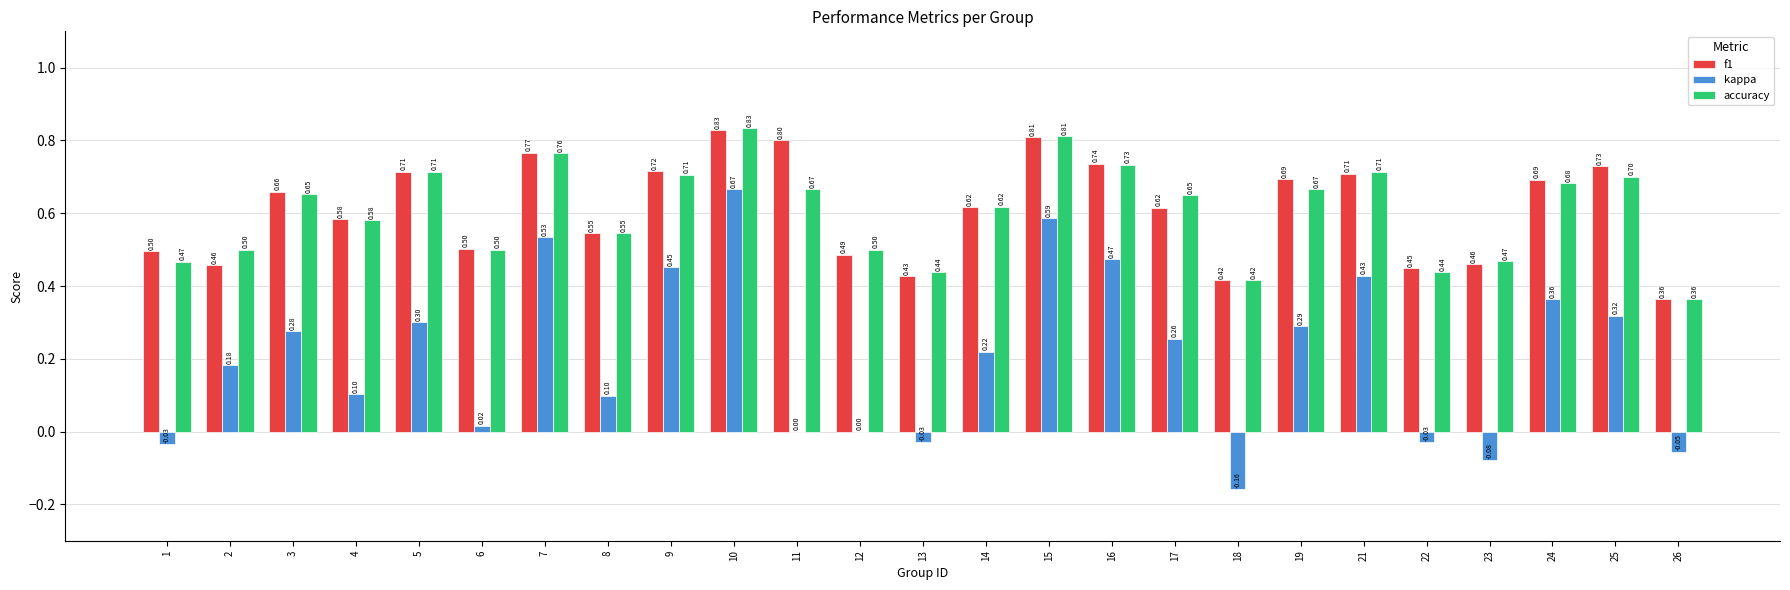

How many series are shown in this chart?

3